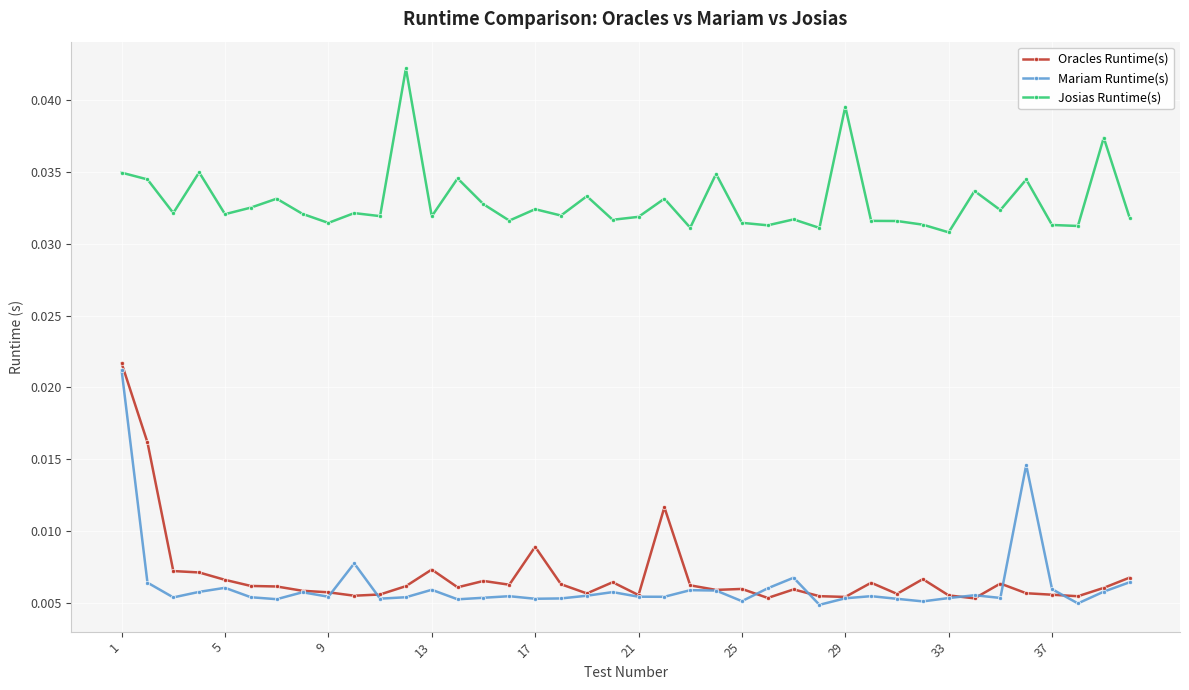

Count the Oracles Runtime(s) values in the range 0 to 1.

40